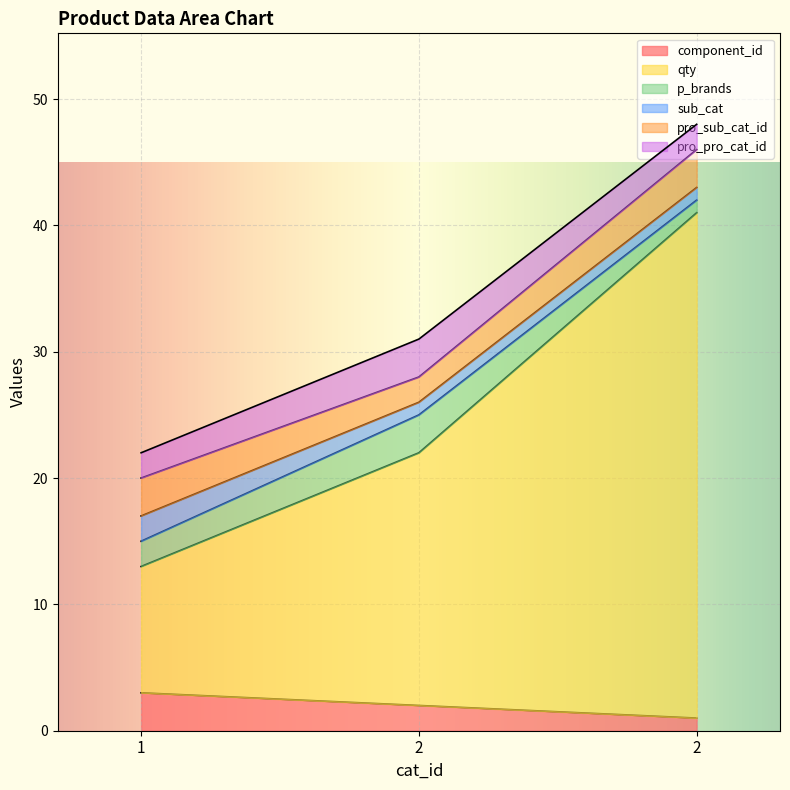

Which label corresponds to the smallest value in the chart?

2